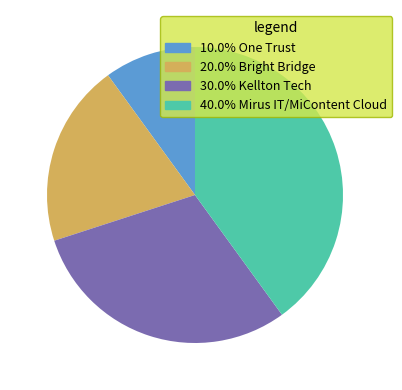

Is there a majority slice in this chart?

No